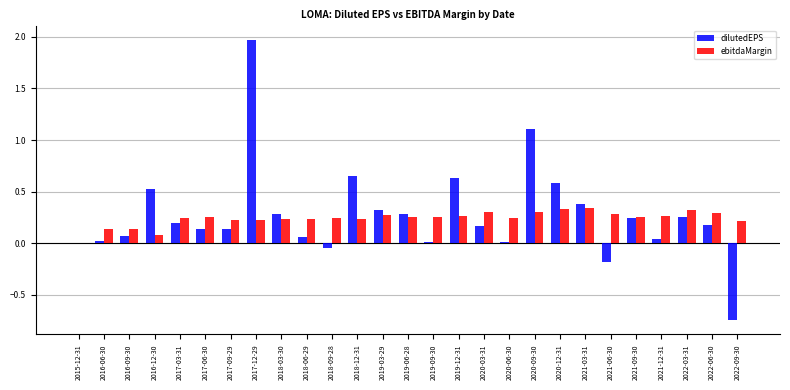

What is the sum of all ebitdaMargin values?

6.5